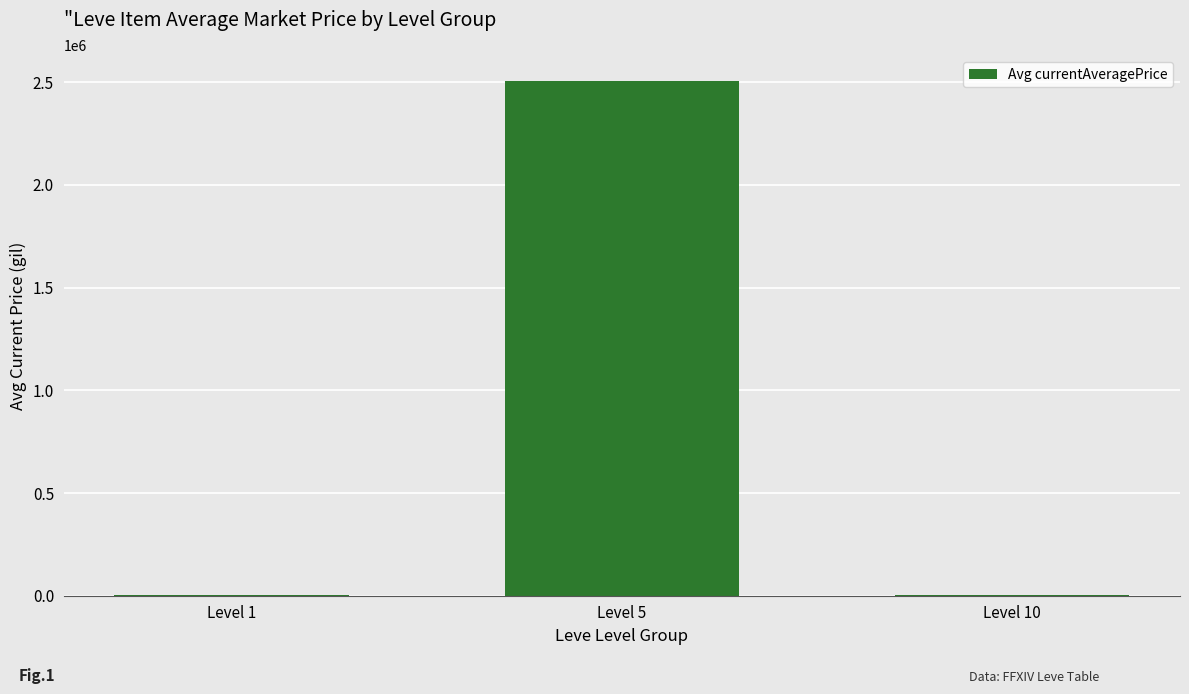

Where is the data nearest to the value 1254142?

Level 10